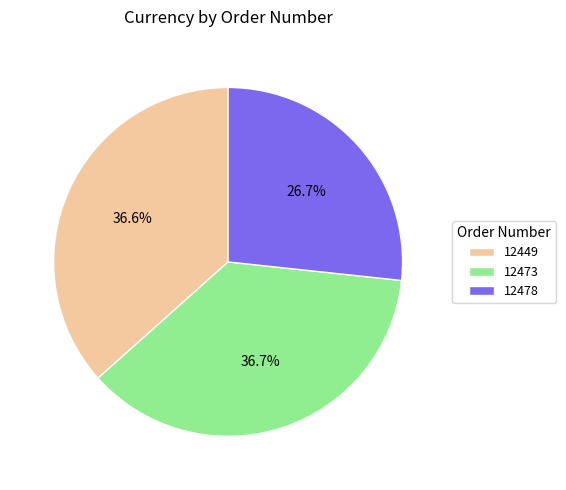

Which slice is the smallest?

12478